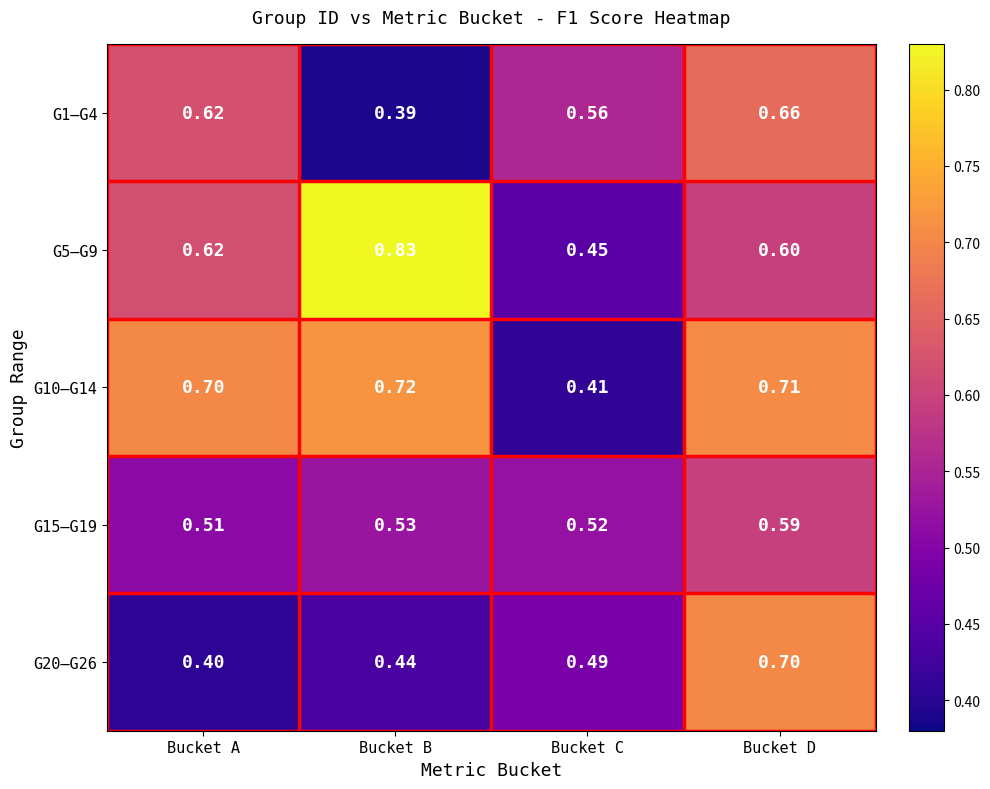

At Bucket D, list the series in order from smallest to largest.

G15–G19, G5–G9, G1–G4, G20–G26, G10–G14